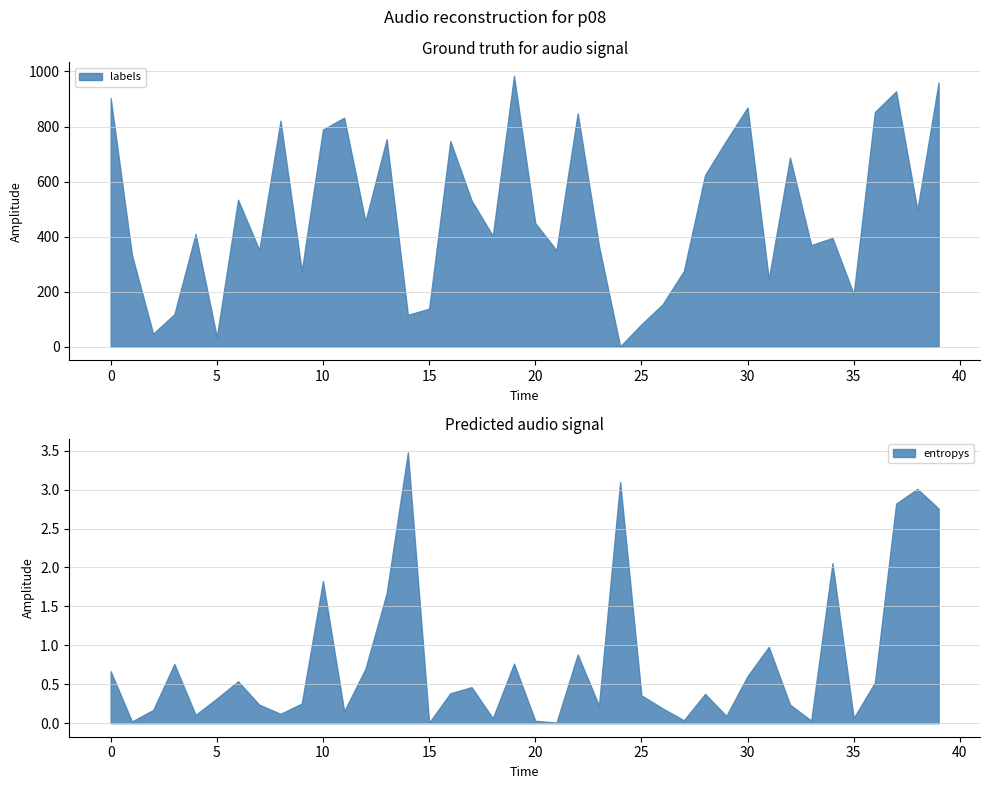

Does the chart have visible grid lines?

Yes